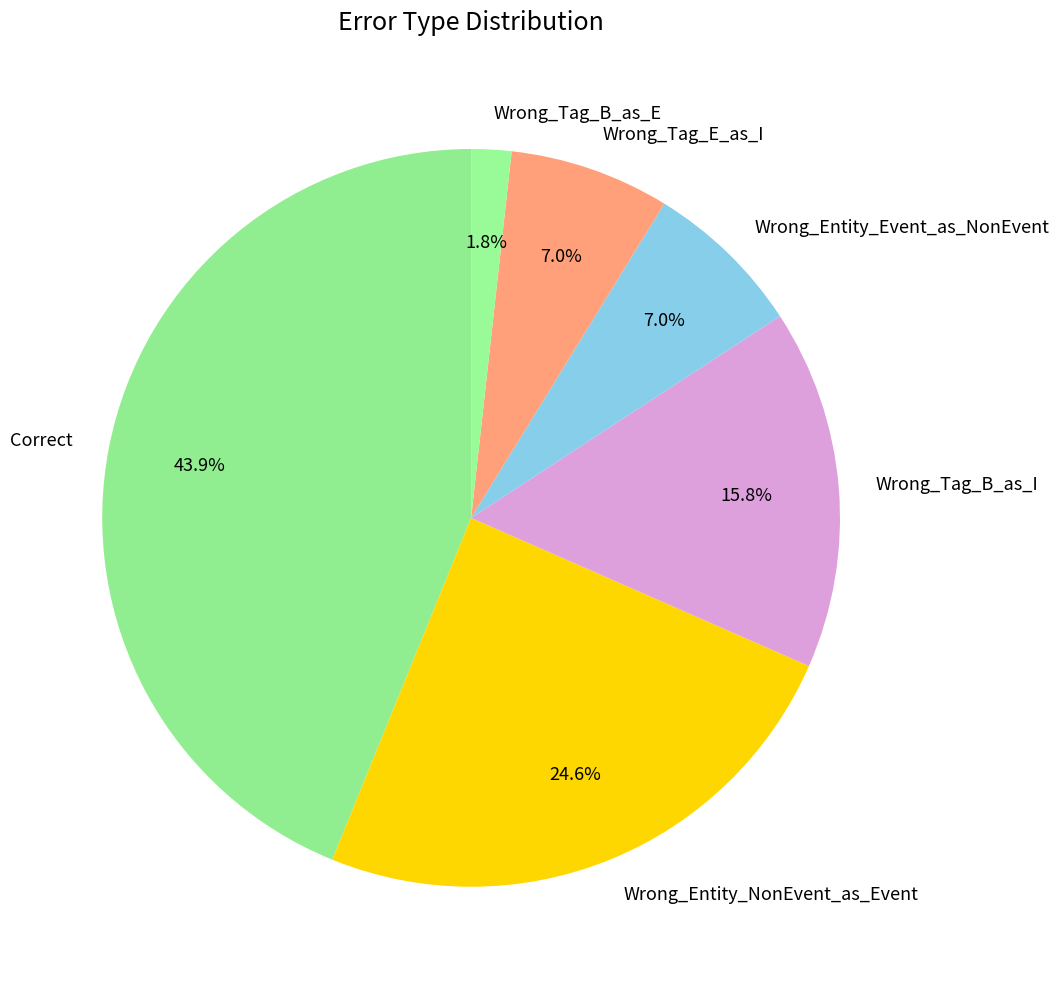

Is there a majority slice in this chart?

No